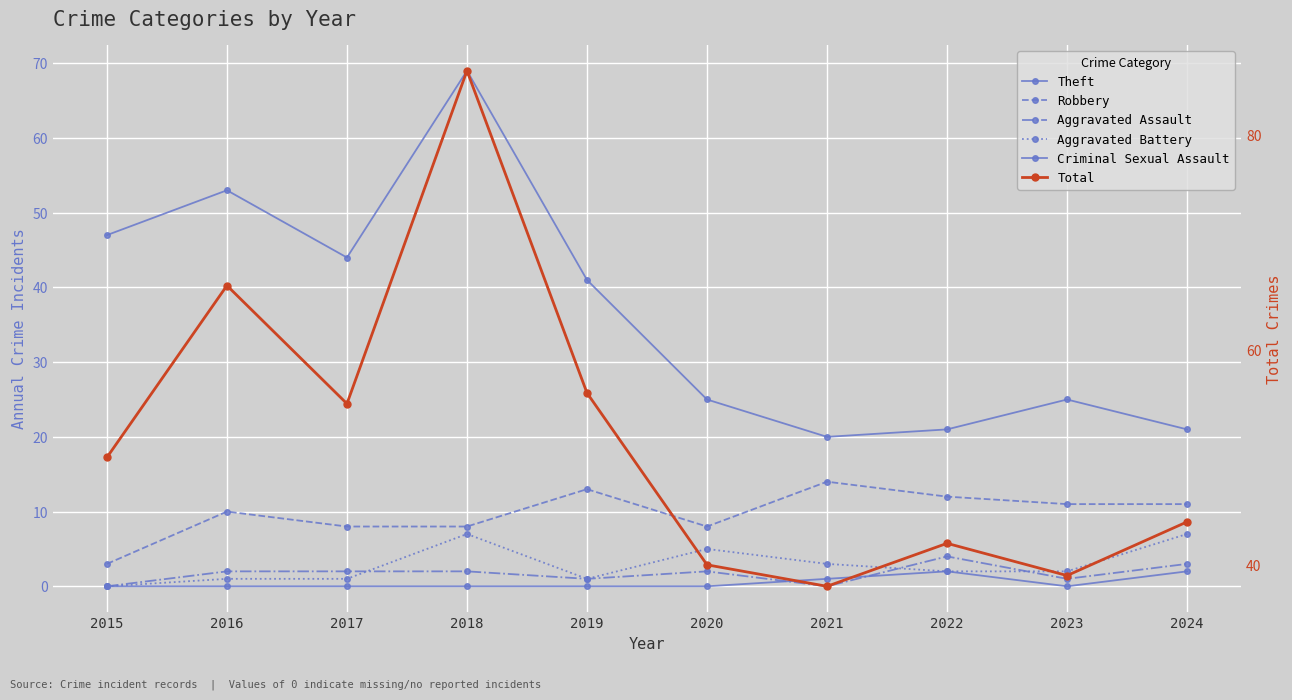

At 2024, list the series in order from smallest to largest.

Criminal Sexual Assault, Aggravated Assault, Aggravated Battery, Robbery, Theft, Total